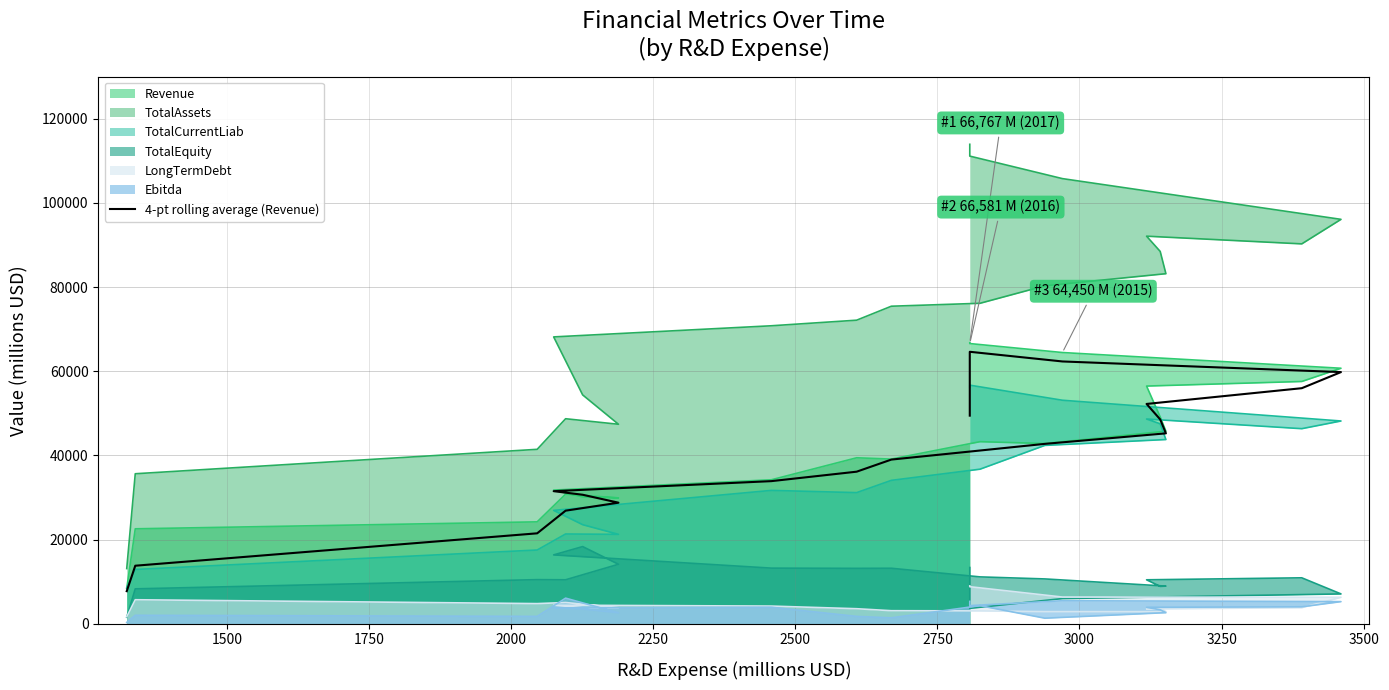

How many points are higher than both their immediate neighbors (excluding endpoints)?

1